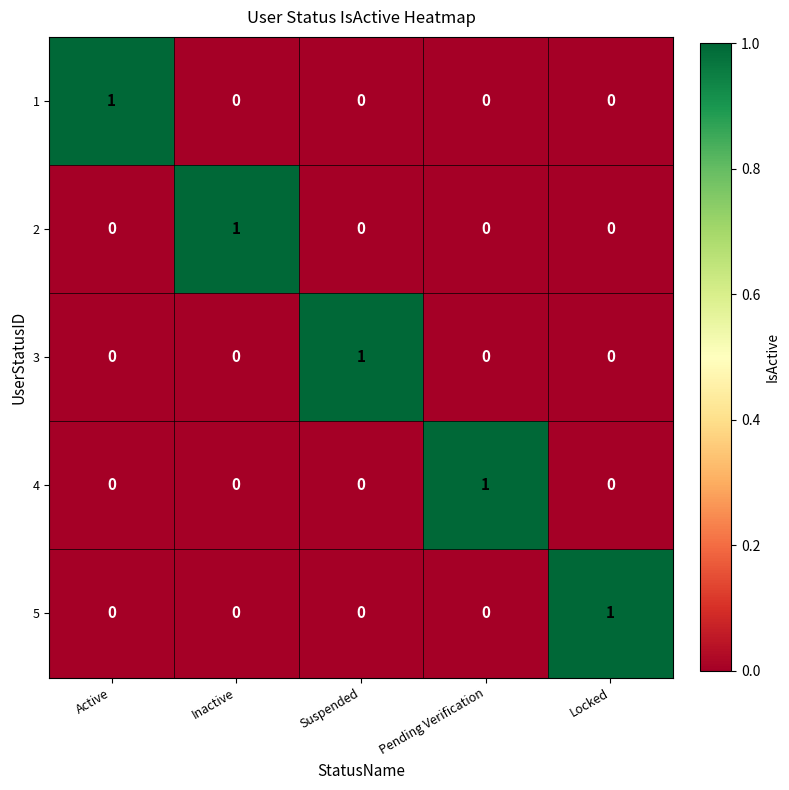

Reading left to right, extract all data points from this chart.

1: Active=1	Inactive=0	Suspended=0	Pending Verification=0	Locked=0
2: Active=0	Inactive=1	Suspended=0	Pending Verification=0	Locked=0
3: Active=0	Inactive=0	Suspended=1	Pending Verification=0	Locked=0
4: Active=0	Inactive=0	Suspended=0	Pending Verification=1	Locked=0
5: Active=0	Inactive=0	Suspended=0	Pending Verification=0	Locked=1